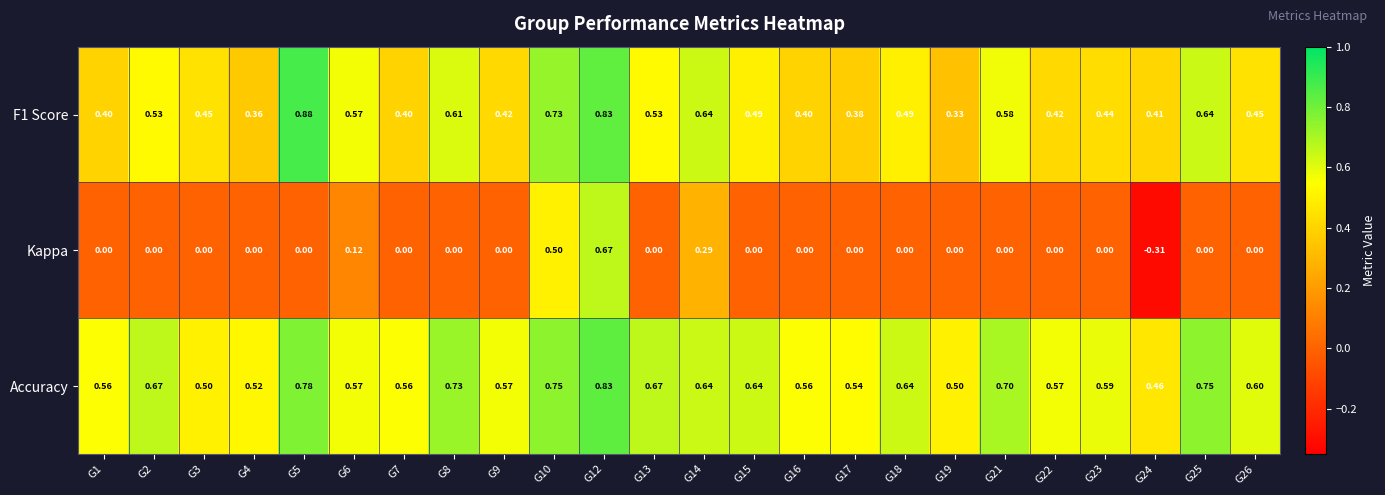

Which series has the largest range (max minus min)?

Kappa